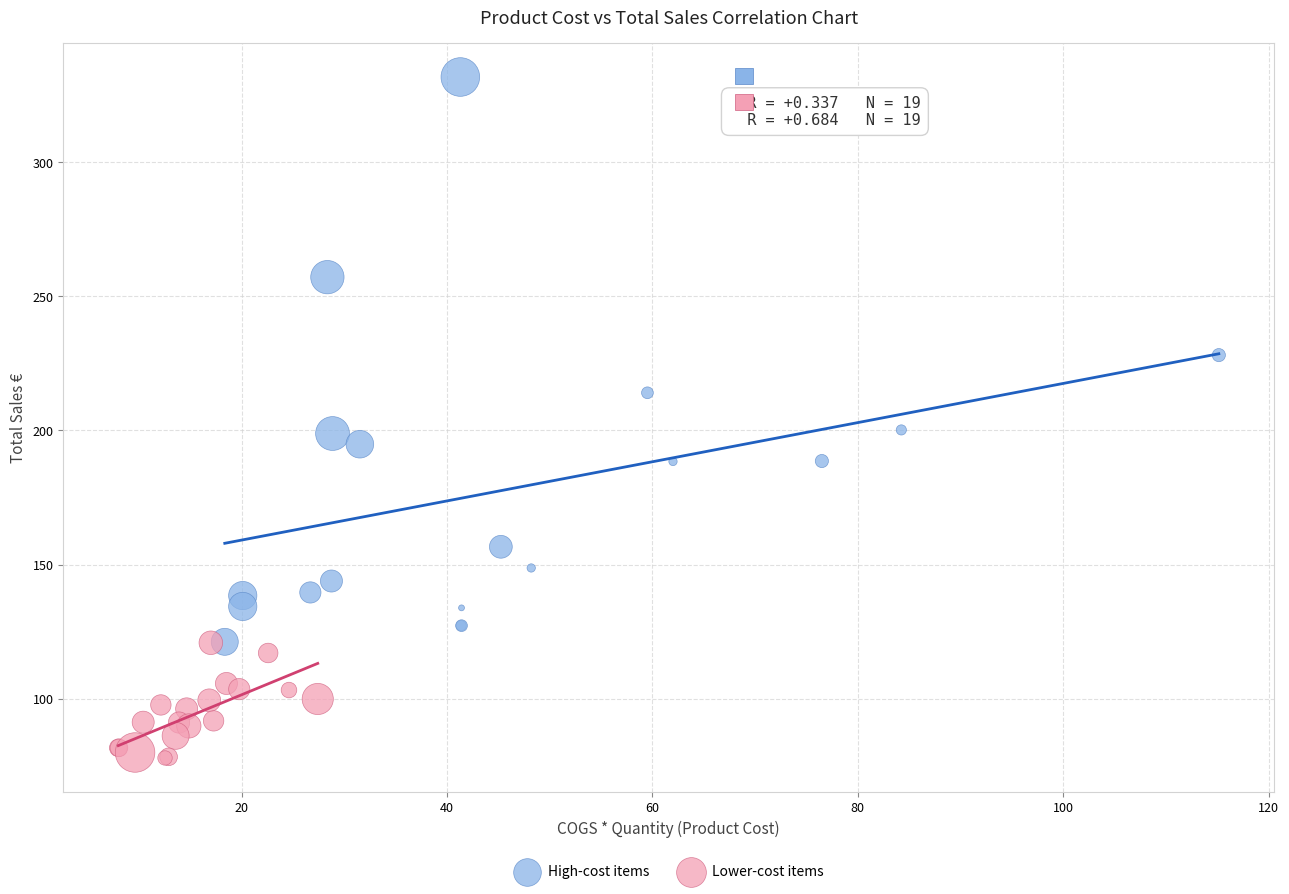

Which series has the largest Y range (max minus min)?

High-cost items